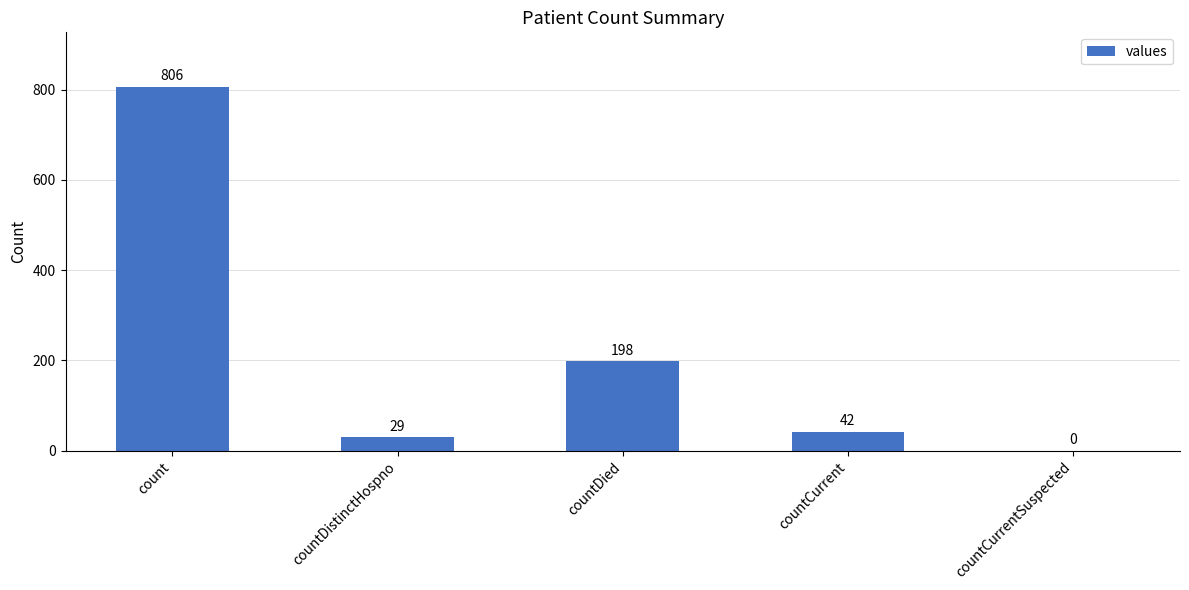

Reading left to right, extract all data points from this chart.

count=806	countDistinctHospno=29	countDied=198	countCurrent=42	countCurrentSuspected=0